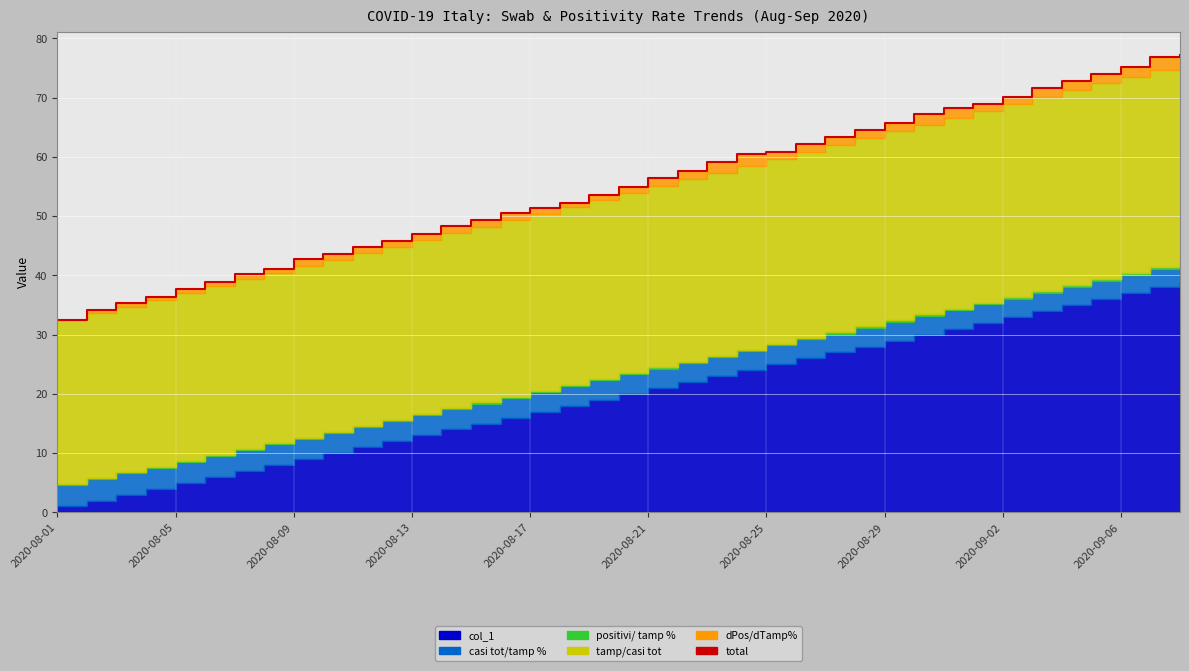

Which category has the lowest value across all series?

2020-08-01